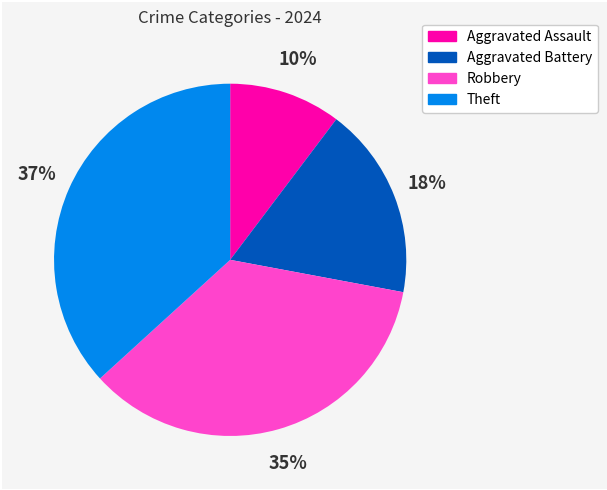

Count the number of slices in the pie.

4